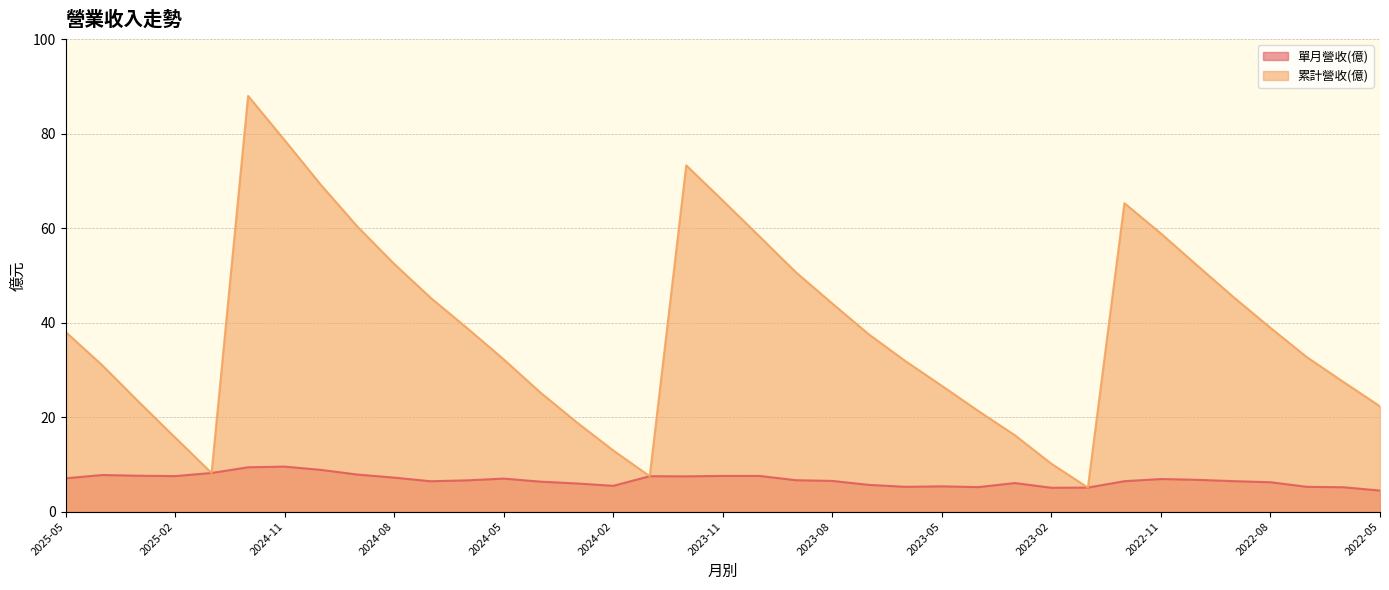

True or false: 單月營收(億) and 累計營收(億) intersect in this chart.

False